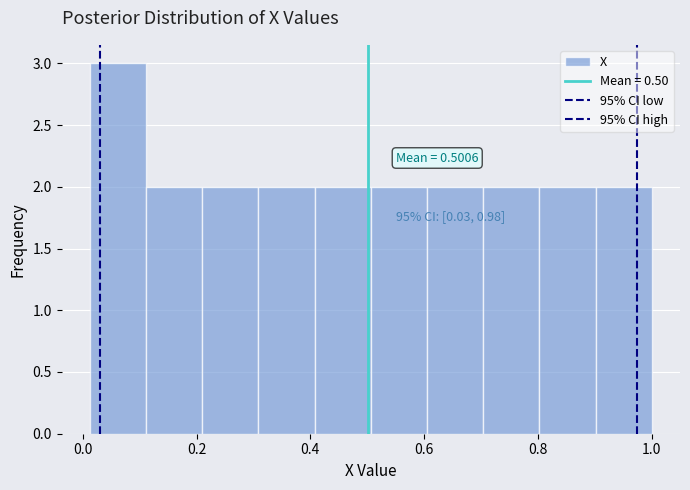

Which range on the x-axis has the tallest bar?

0.02 to 0.12